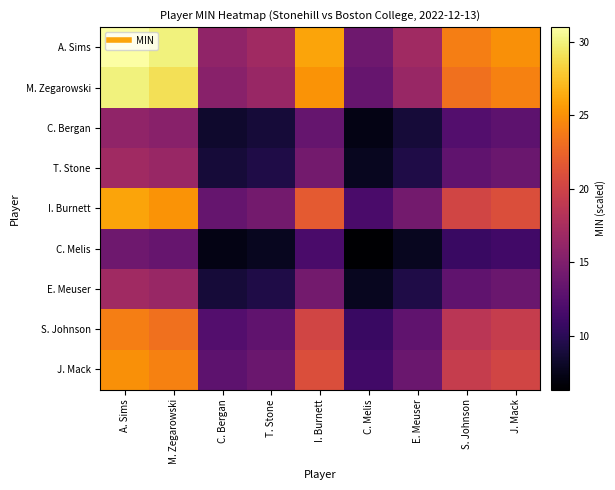

Which series has the largest total across all categories?

A. Sims